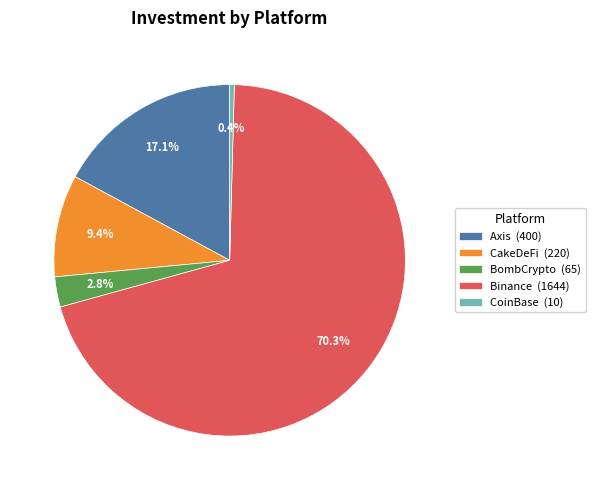

To the nearest percent, what percentage of the pie is Binance?

70%